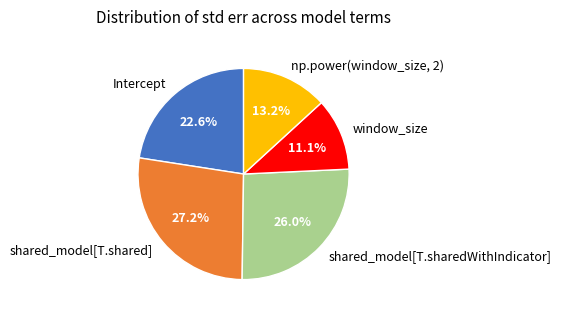

To the nearest percent, what portion does shared_model[T.shared] represent?

27%